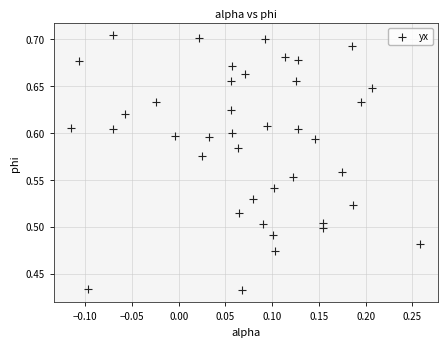

What is the range of Y values (max minus min)?

0.3